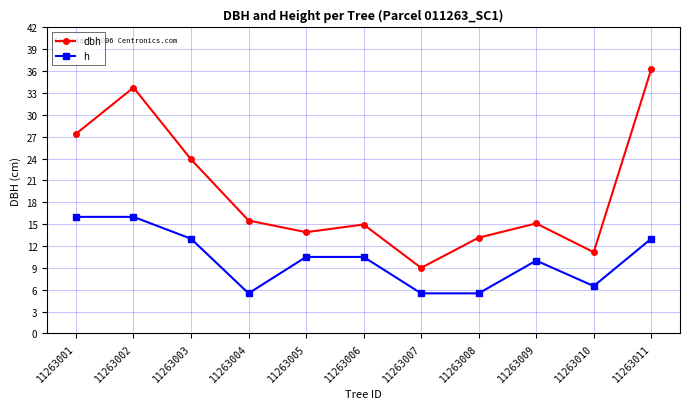

True or false: dbh and h intersect in this chart.

False